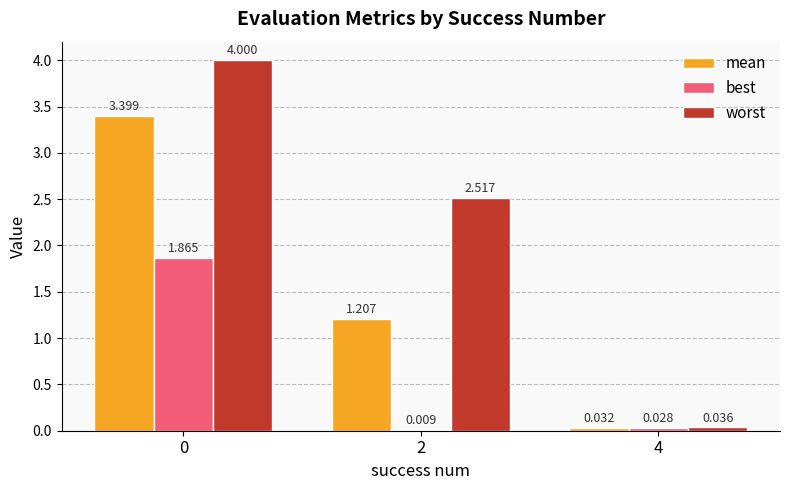

Which series has the largest total across all categories?

worst